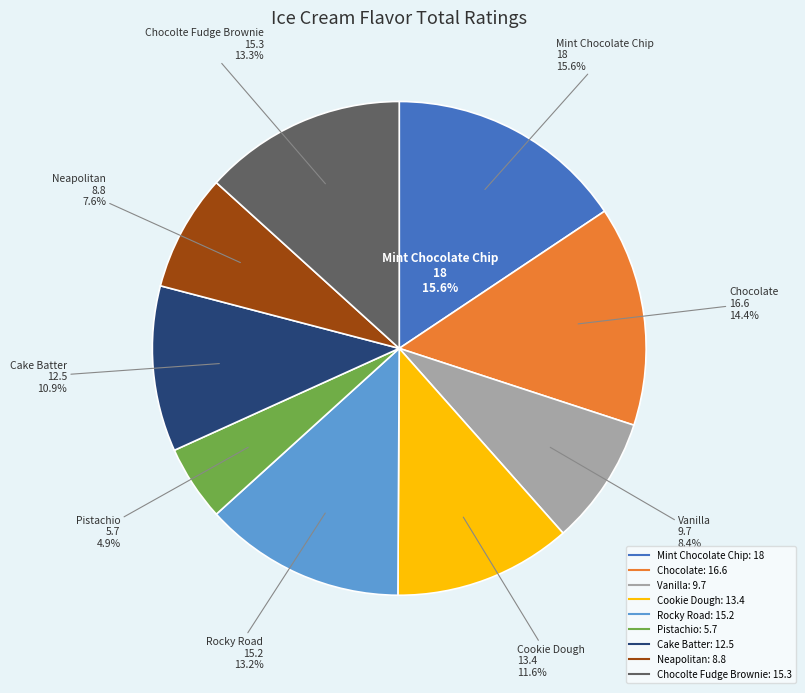

Which category has the smallest portion of the pie?

Pistachio